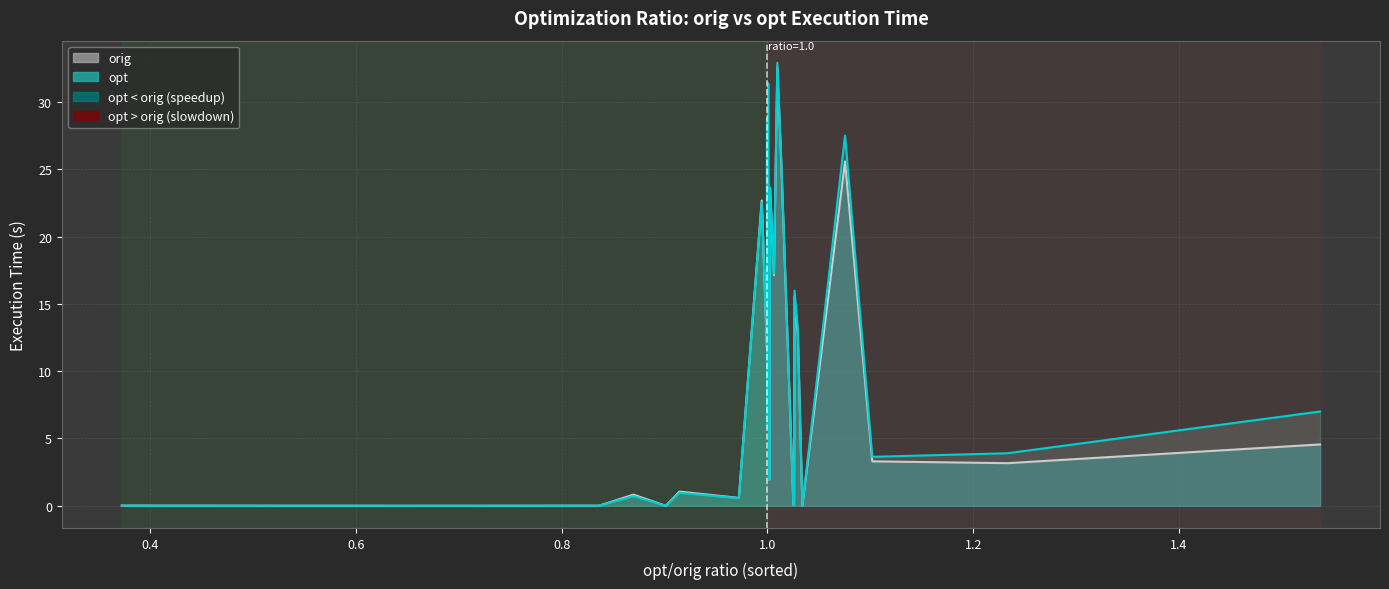

How many interior local valleys does the opt series have?

11